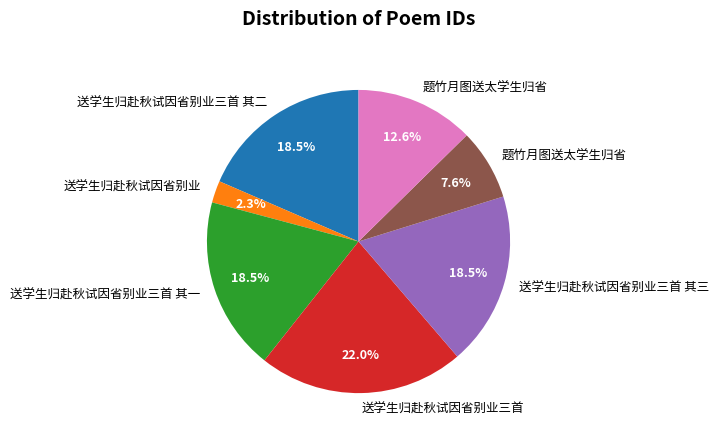

Is there a majority slice in this chart?

No